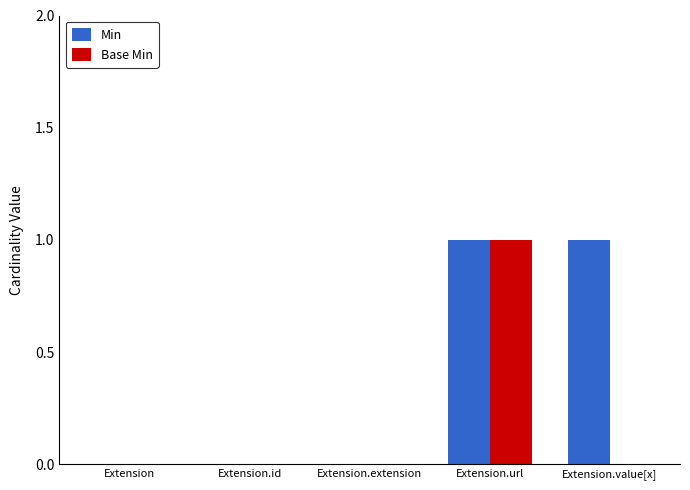

Between Extension.extension and Extension.value[x], which series saw the biggest shift?

Min